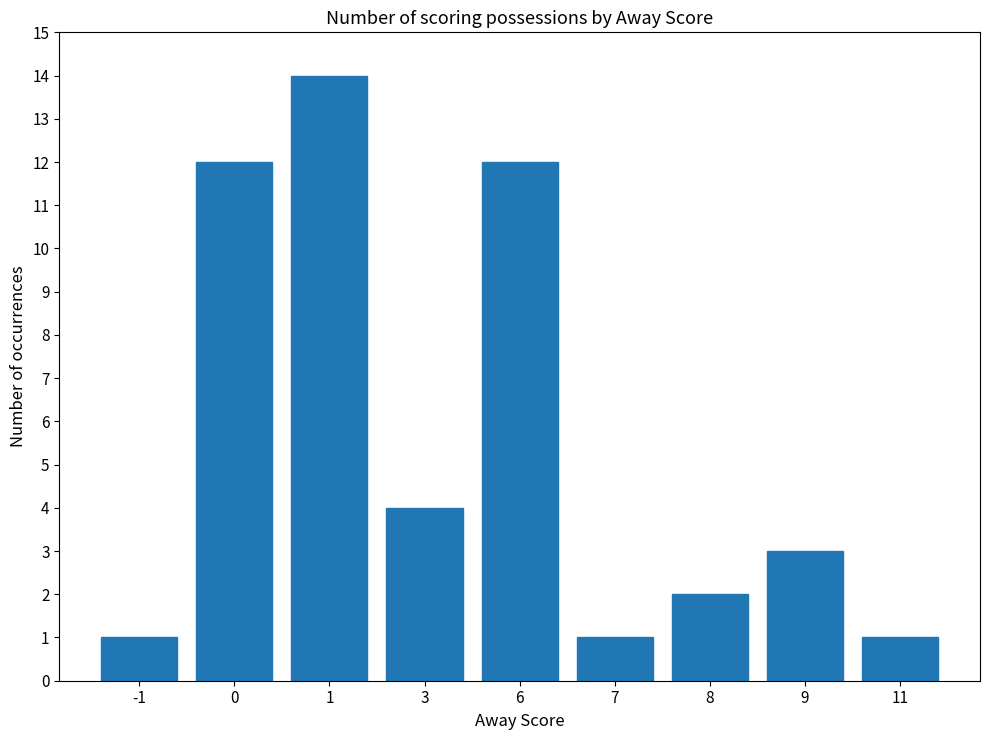

Between 9 and 6, which is larger?

6